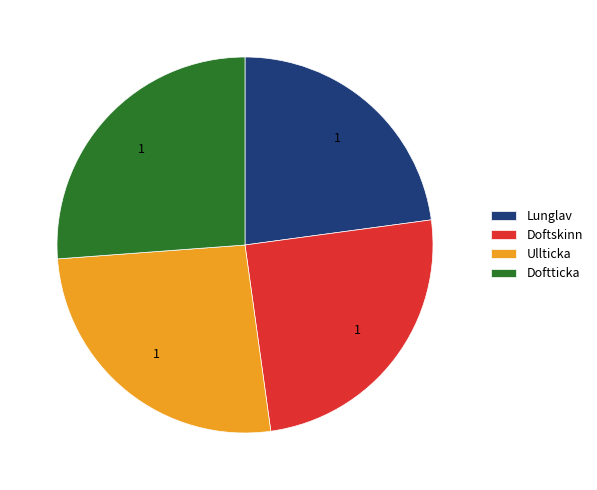

Which has a higher value, Lunglav or Doftticka?

Doftticka